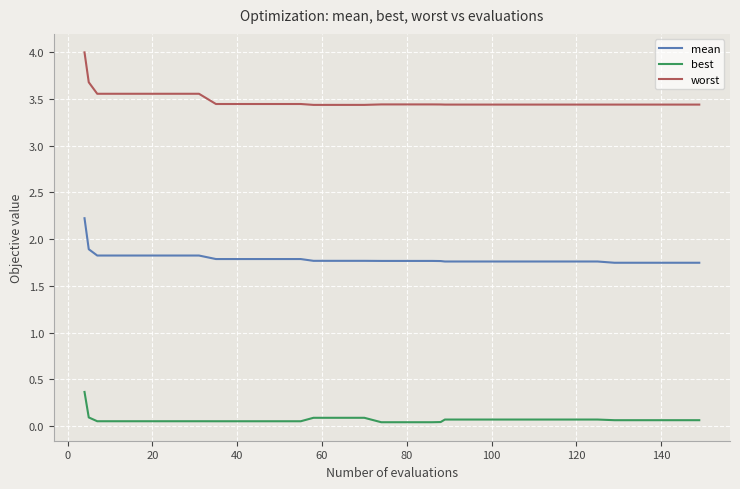

What is the maximum value shown in the chart?

4.0